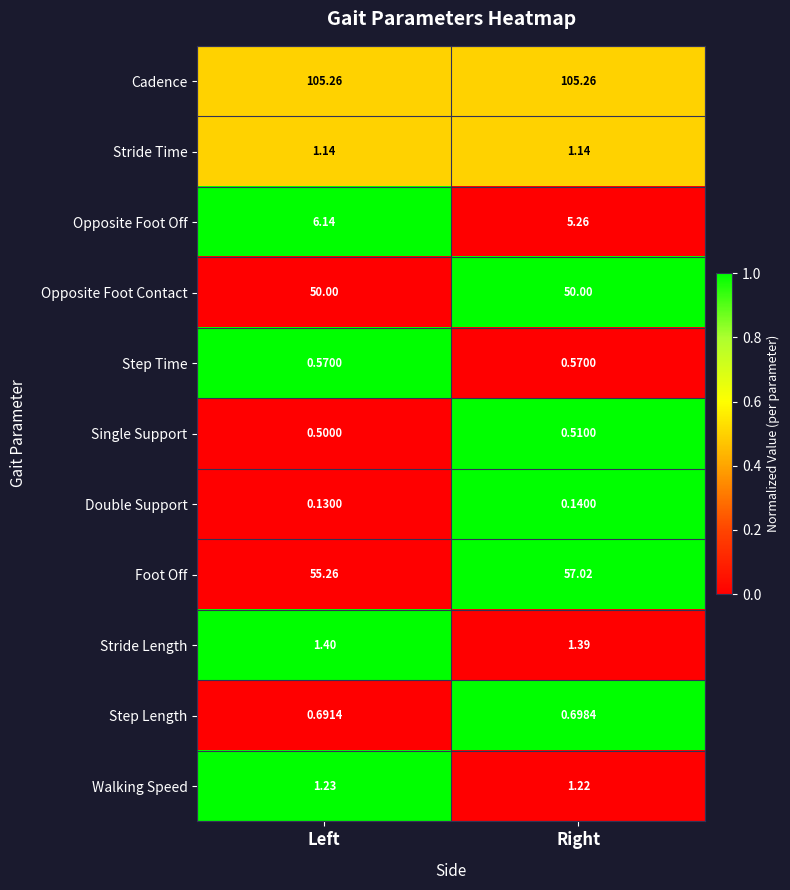

At which category does the chart reach its minimum across all series?

Left